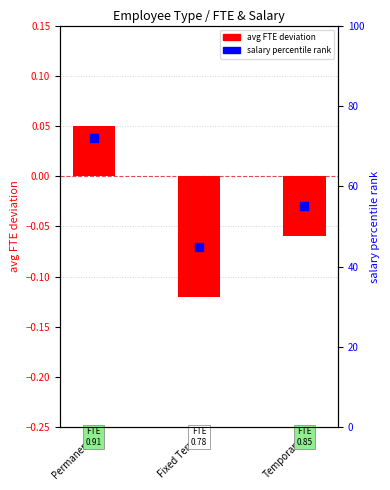

Which series has the largest total across all categories?

salary percentile rank